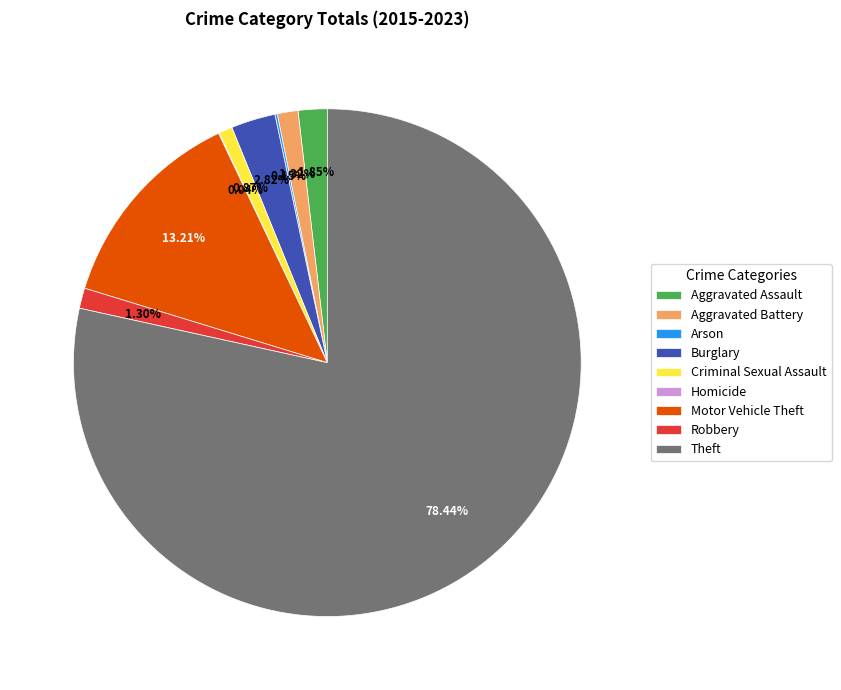

Between Criminal Sexual Assault and Theft, which is larger?

Theft